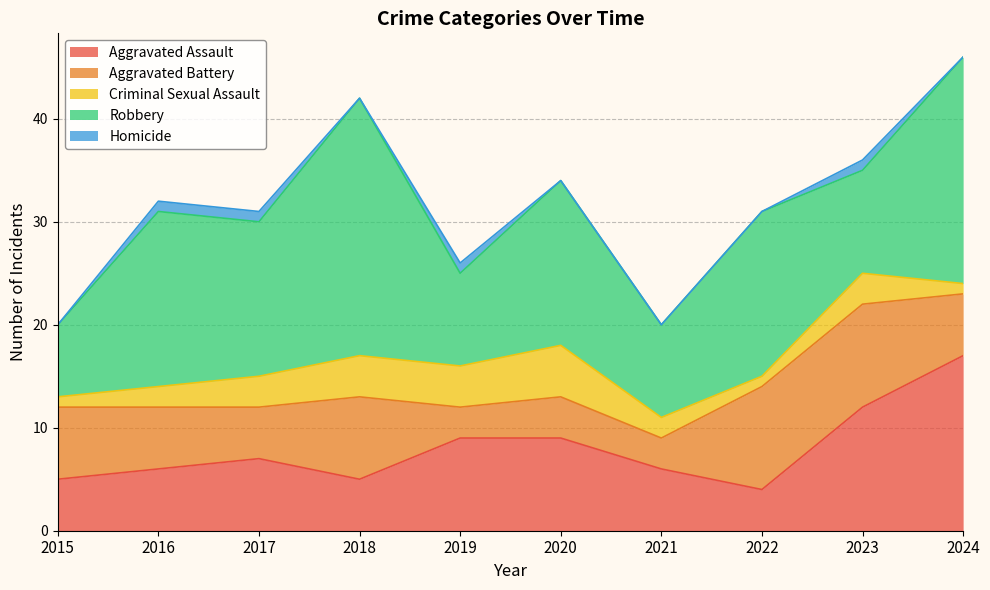

How many Homicide values are between 0 and 1?

10